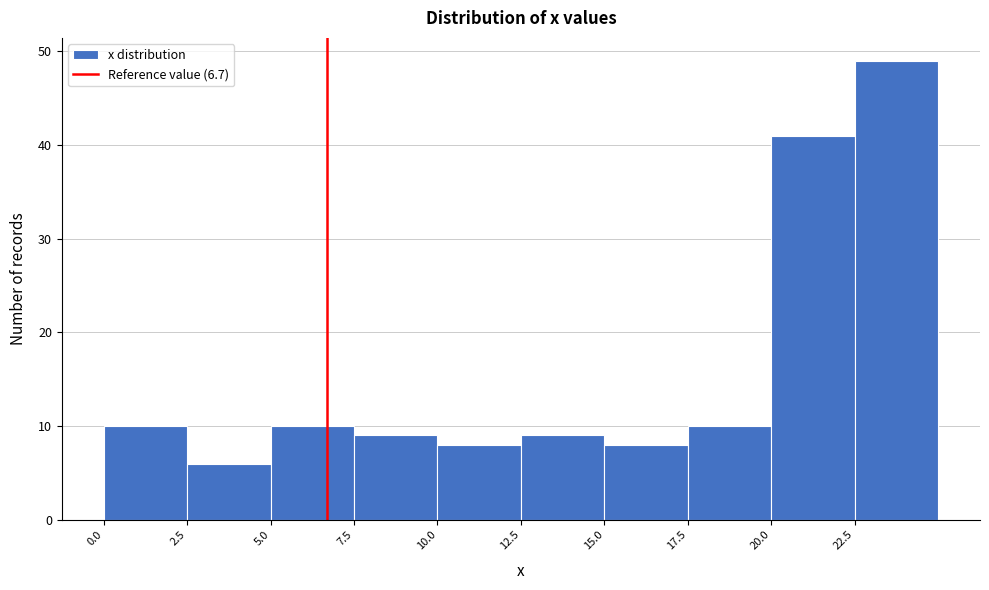

Reading left to right, transcribe this chart: for each bar, give the range it covers on the x-axis and its height. The values are not printed on the chart, so give them approximately, as read against the axis.

0.0 to 2.5: 10
2.5 to 5.0: 6
5.0 to 7.5: 10
7.5 to 10.0: 9
10.0 to 12.5: 8
12.5 to 15.0: 9
15.0 to 17.5: 8
17.5 to 20.0: 10
20.0 to 22.5: 41
22.5 to 25.0: 49